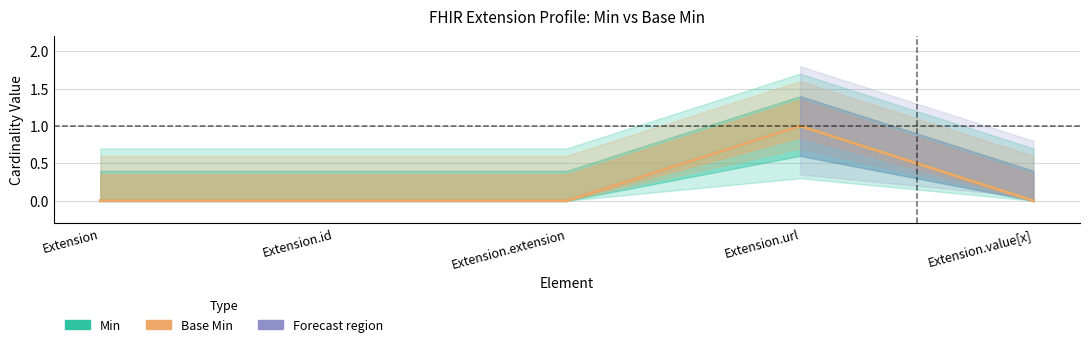

True or false: Base Min has more than 0 points higher than both neighbors.

True